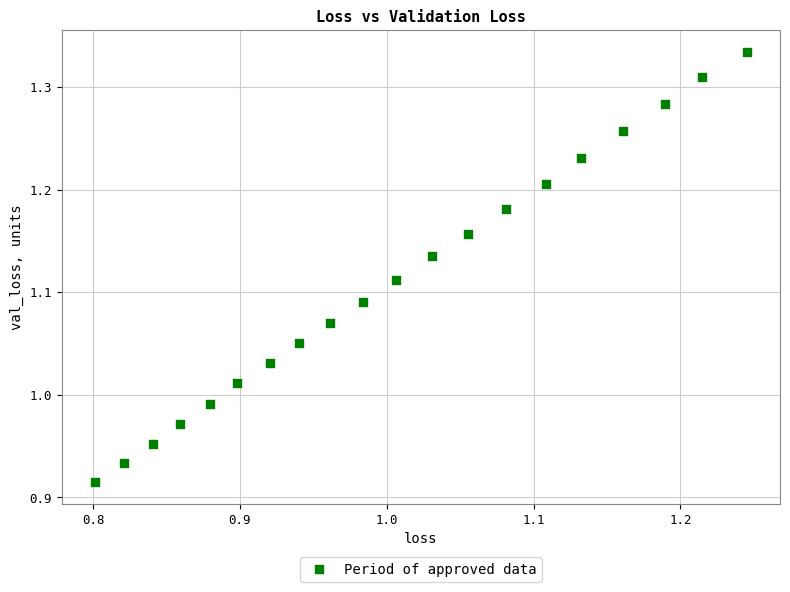

What is the range of X values (max minus min)?

0.4